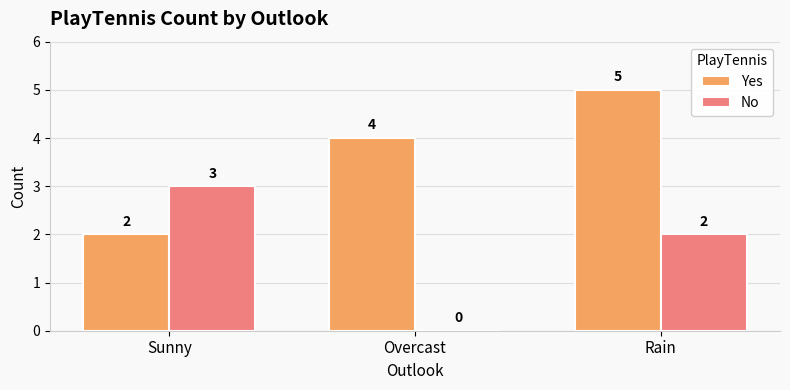

What is the sum of the No values at Rain and Overcast?

2